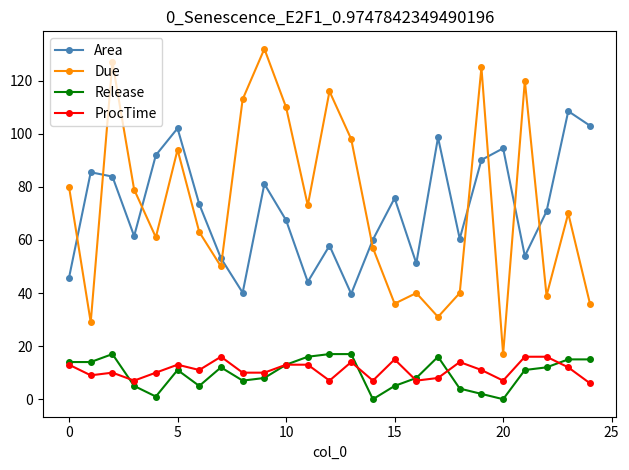

What is the maximum value for Release?

17.0